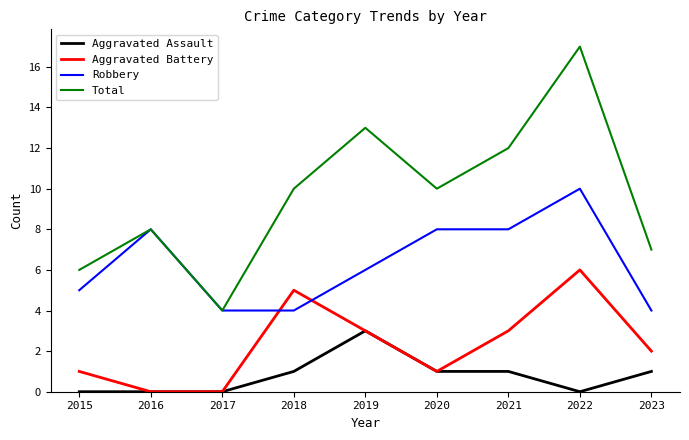

The Aggravated Assault series shows 3 at 2019. True or false?

True